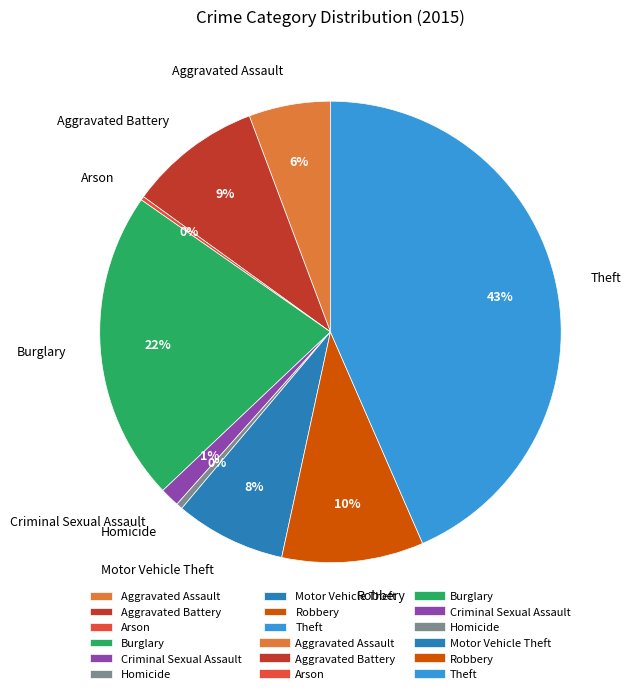

To the nearest percent, what percentage of the pie is Motor Vehicle Theft?

8%